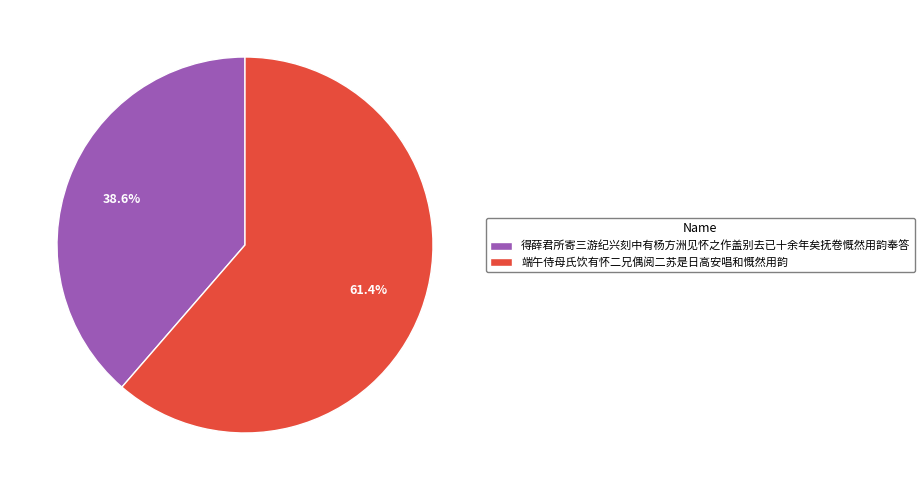

What is the largest slice in the pie chart?

端午侍母氏饮有怀二兄偶阅二苏是日高安唱和慨然用韵